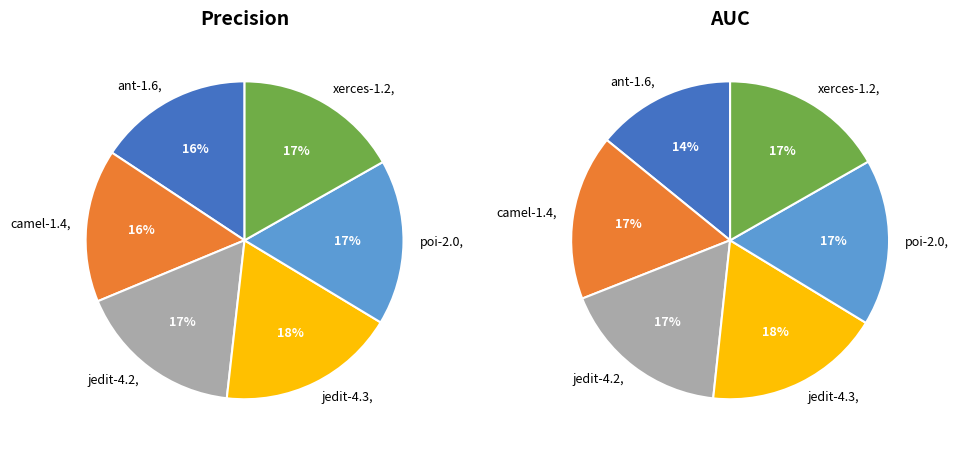

Is there a majority slice in this chart?

No